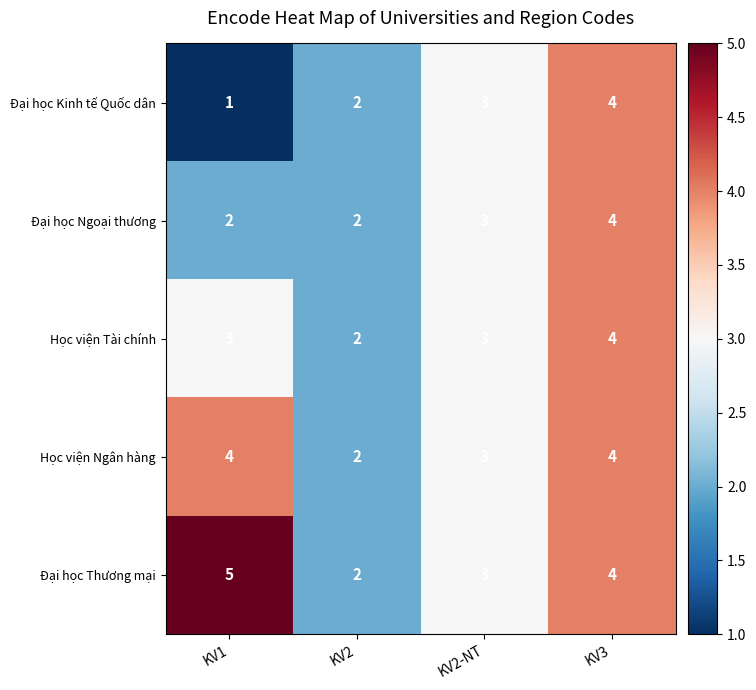

Is it true that Đại học Ngoại thương equals 1 at KV1?

False